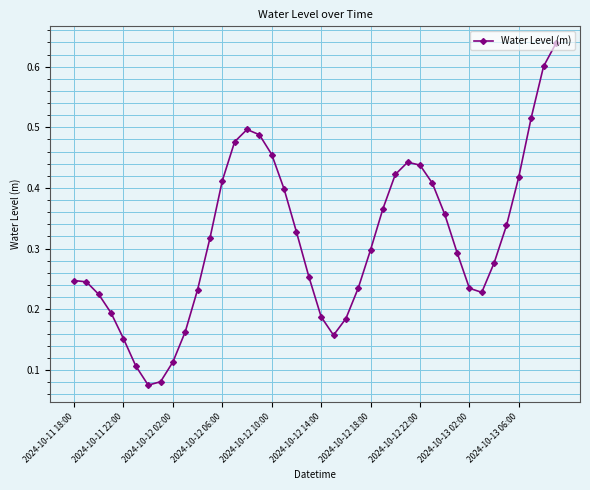

What is the sum of all values?

12.5